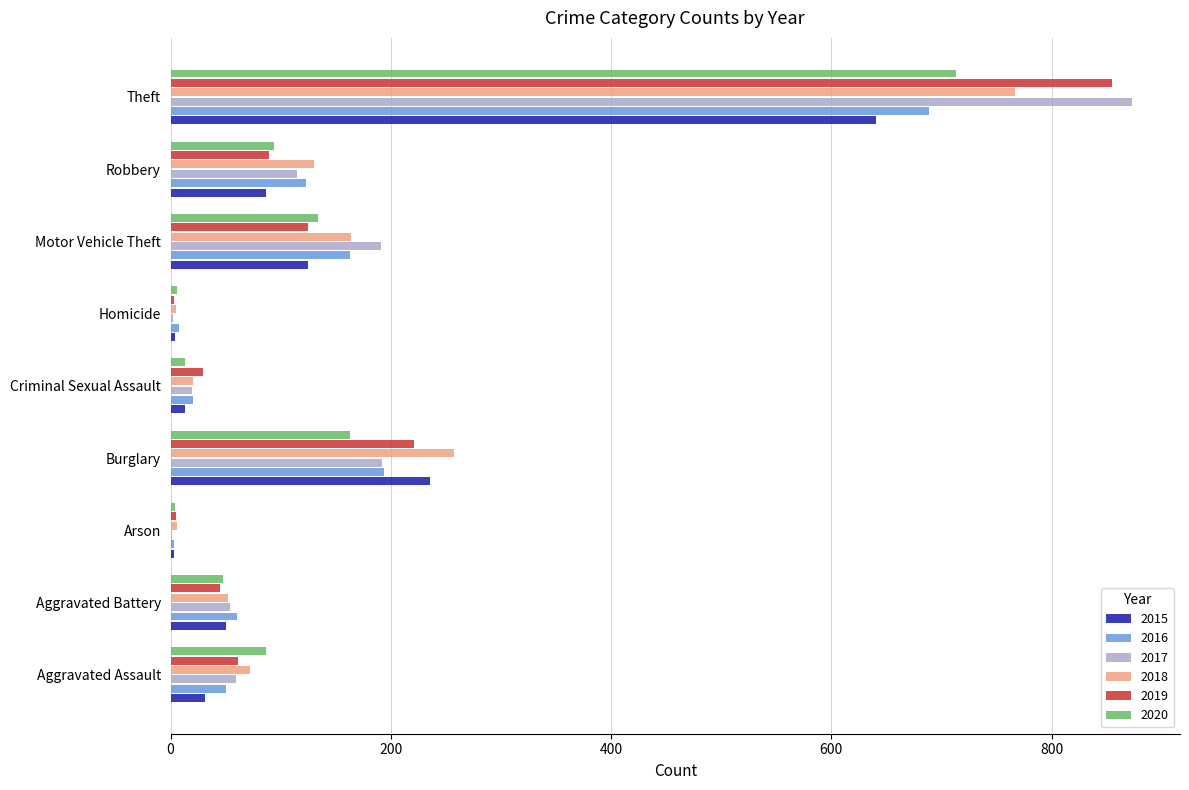

True or false: 2016 has a value of 60 at Aggravated Battery.

True